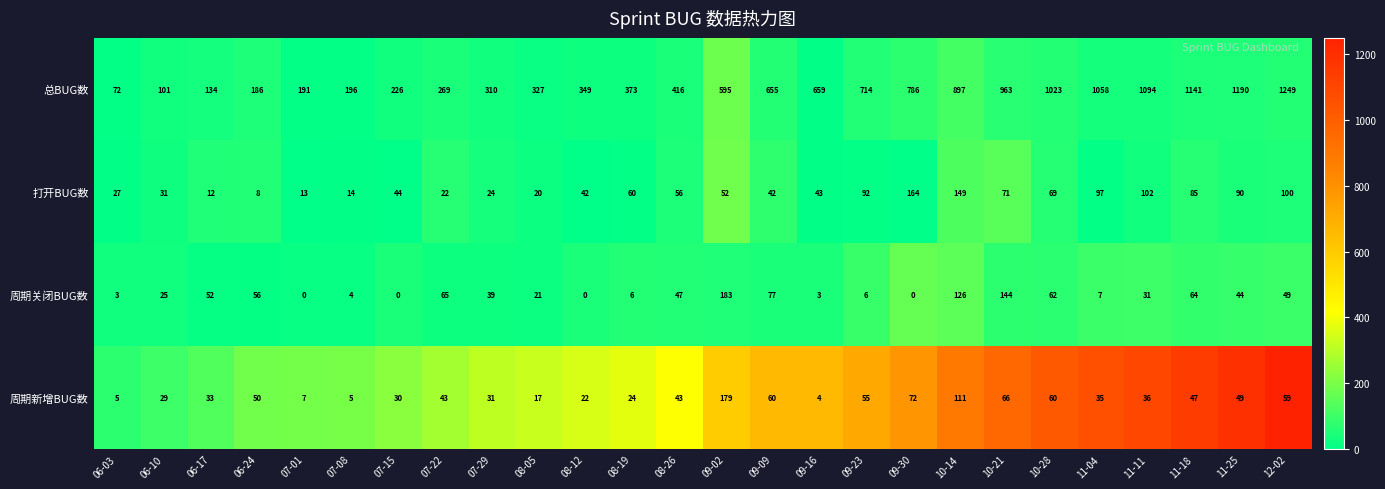

Count the number of data series in this chart.

4